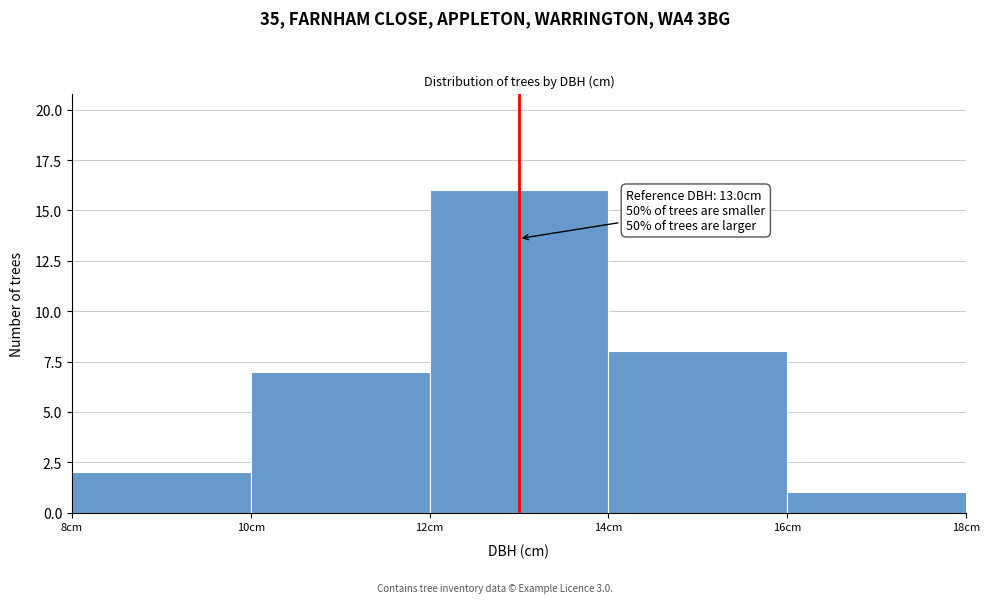

Which range on the x-axis has the tallest bar?

12 to 14